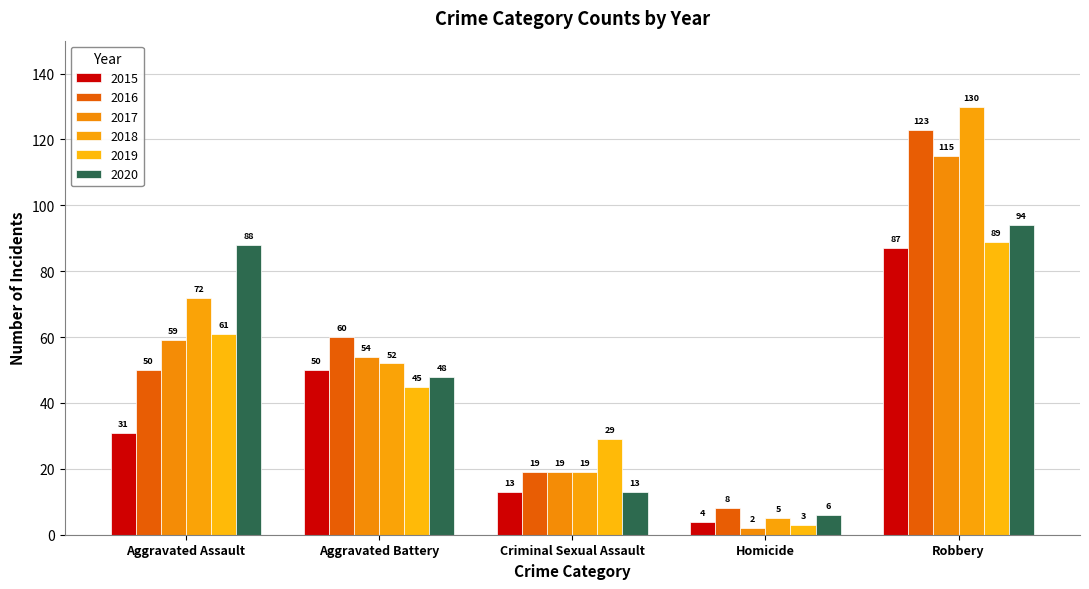

What is the label of the 3rd bar from the left?

Criminal Sexual Assault